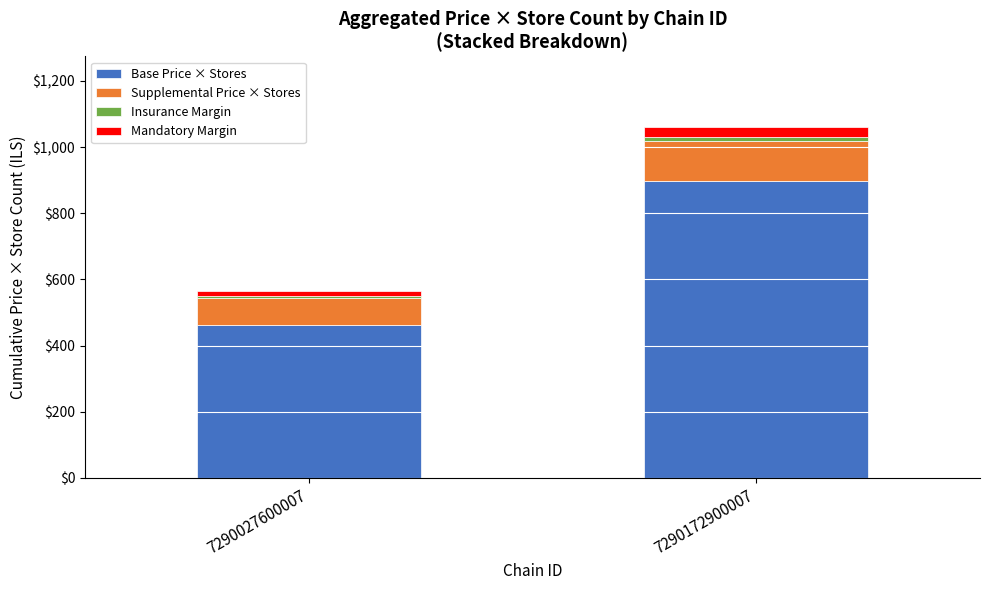

At which category is the sum across all series the highest?

7290172900007